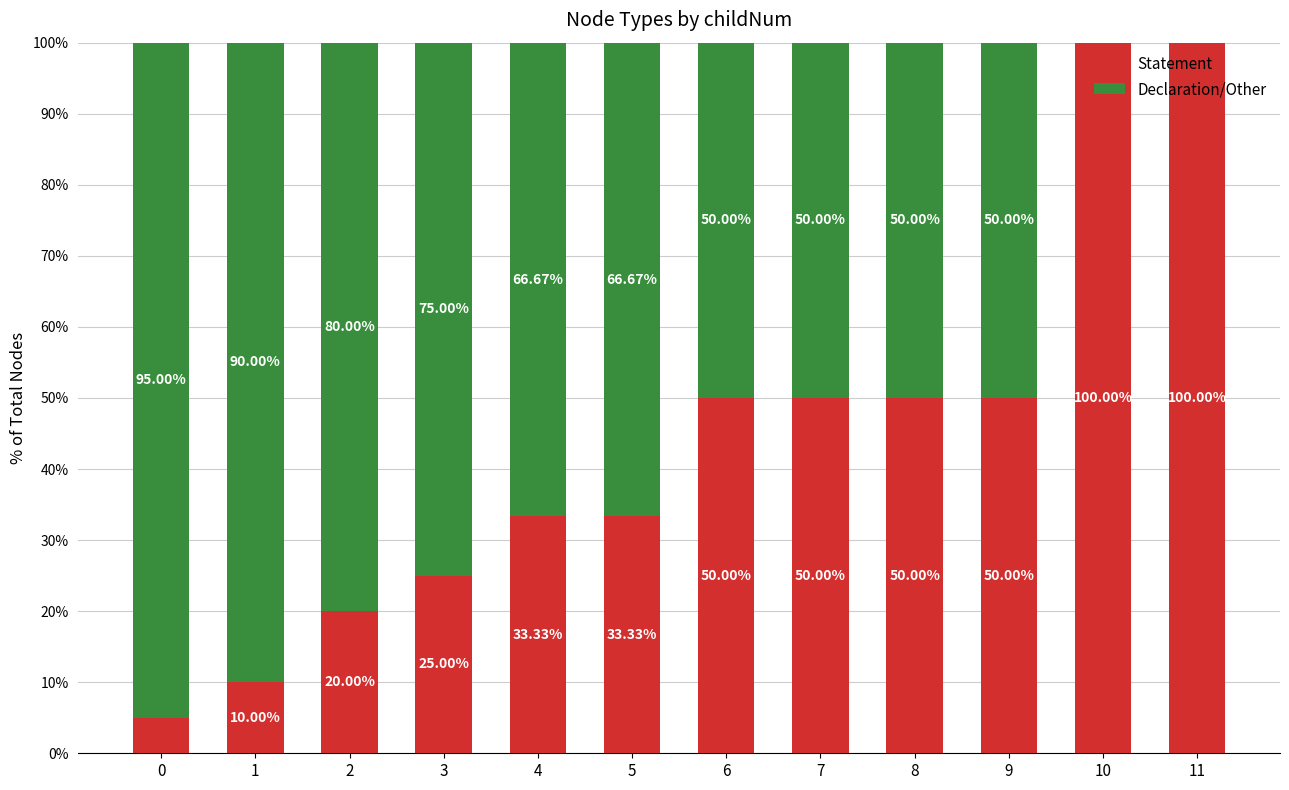

What is the total value across all series at 3?

100.0